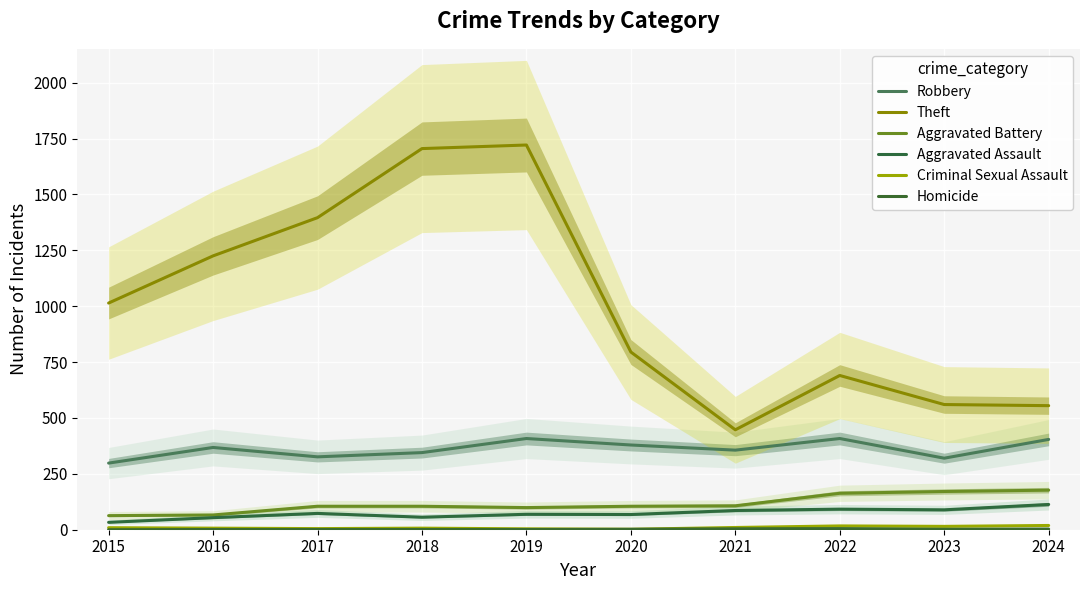

At which category is the sum across all series the highest?

2019